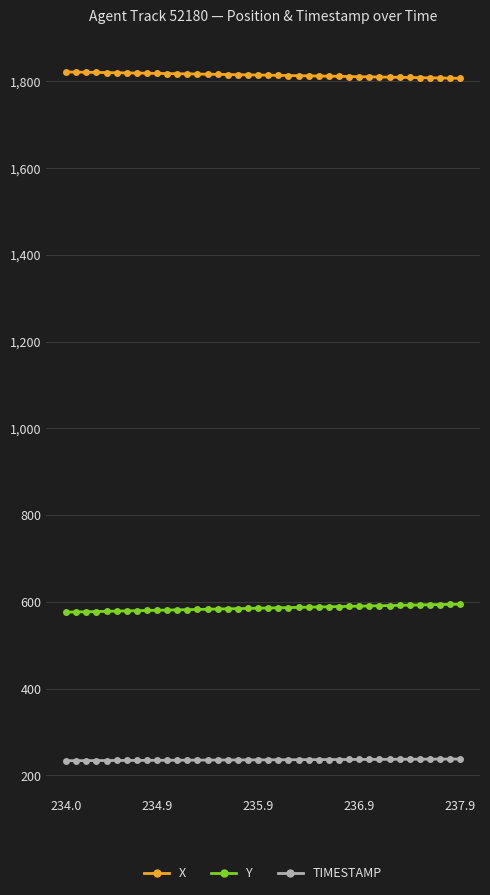

True or false: Y and X cross at least once.

False